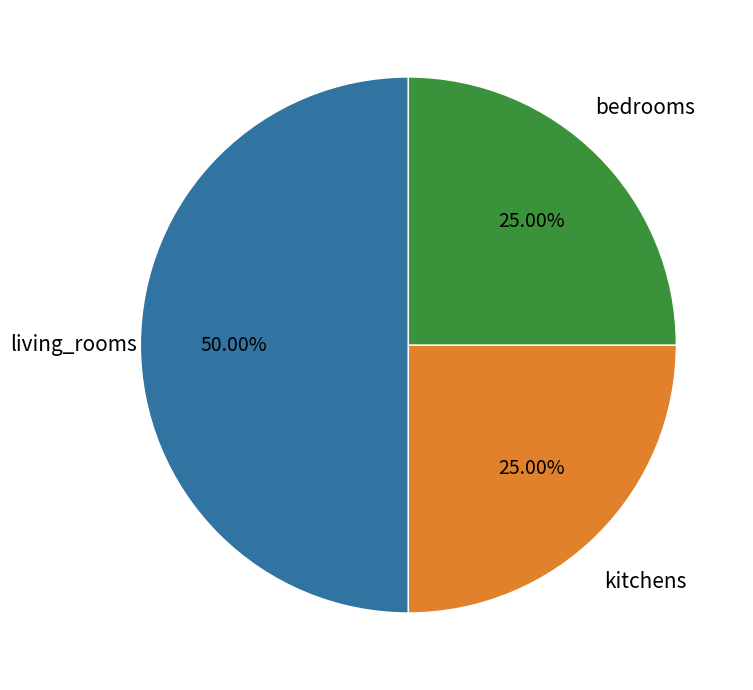

What percentage is the kitchens slice, to the nearest percent?

25%